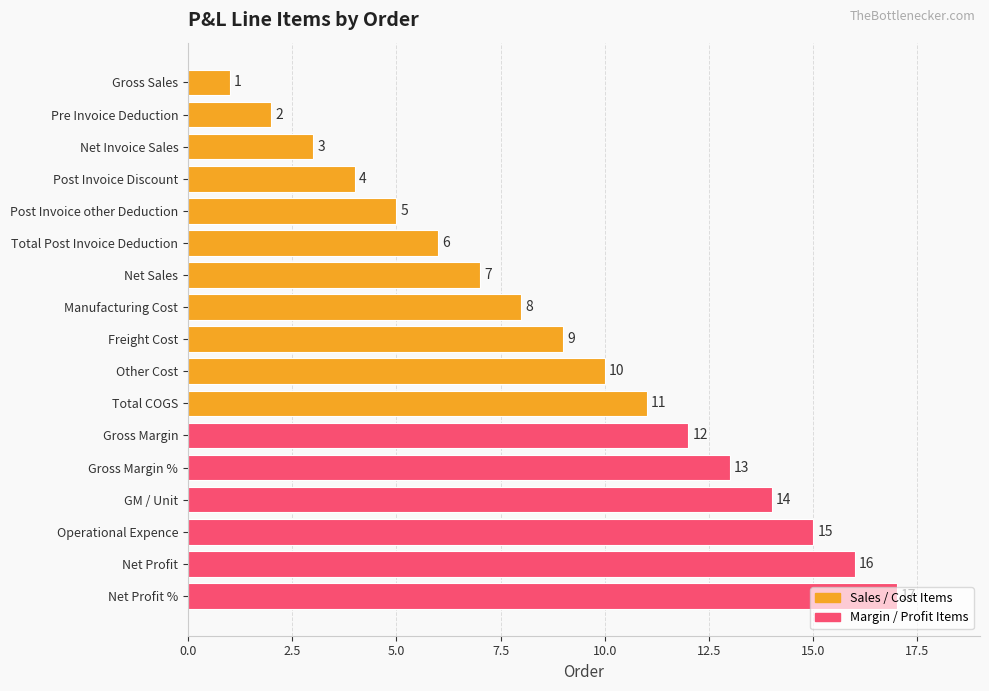

The chart shows a value of 14 at GM / Unit. True or false?

True